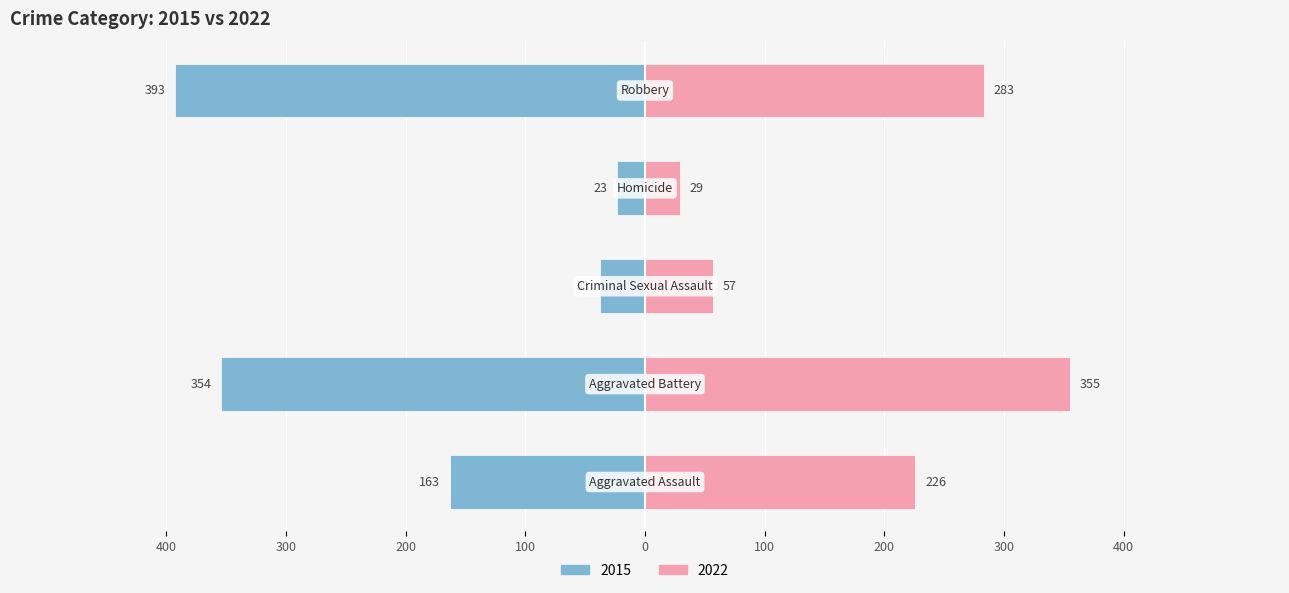

Is it true that 2015 equals -41 at Homicide?

False